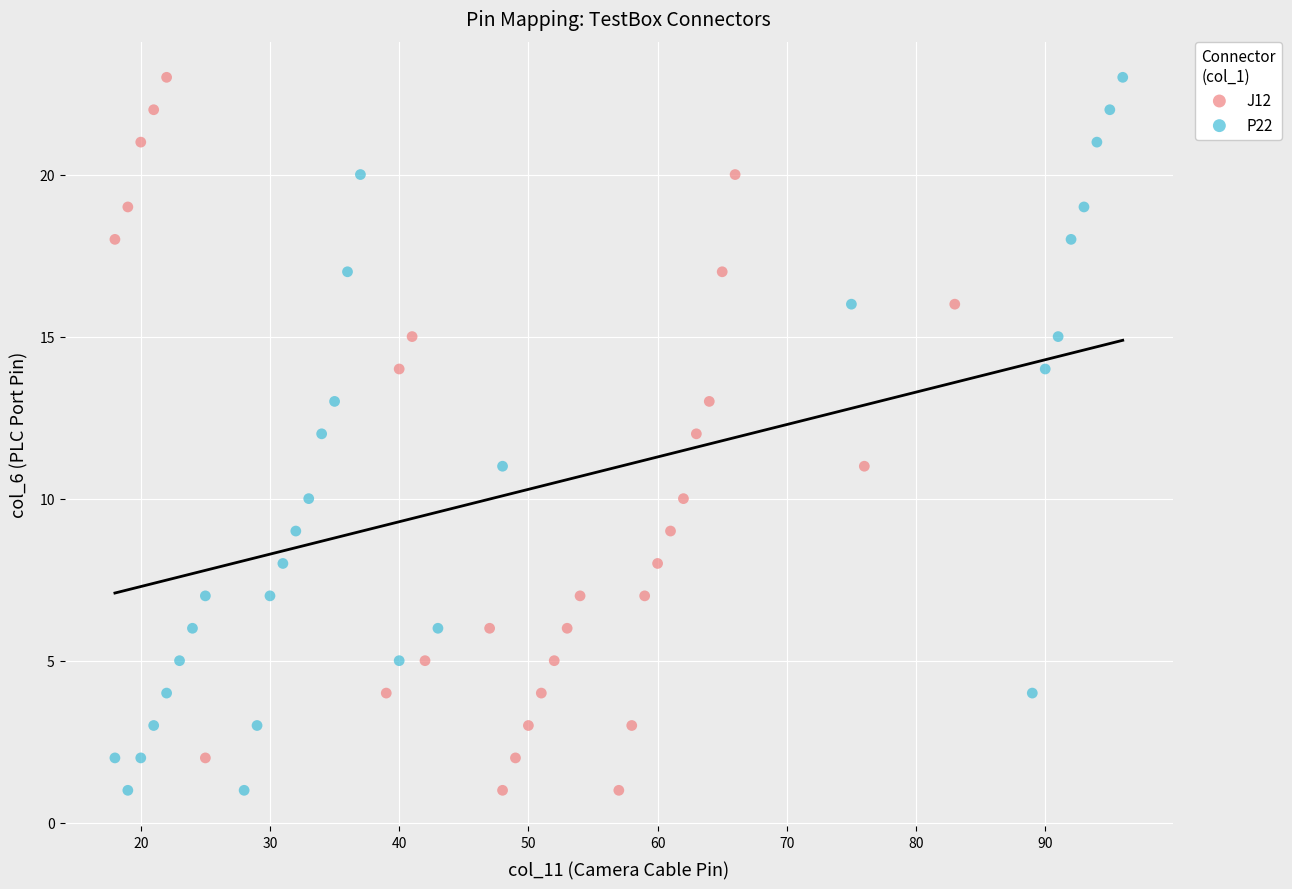

What are all the series names shown in the legend?

J12, P22